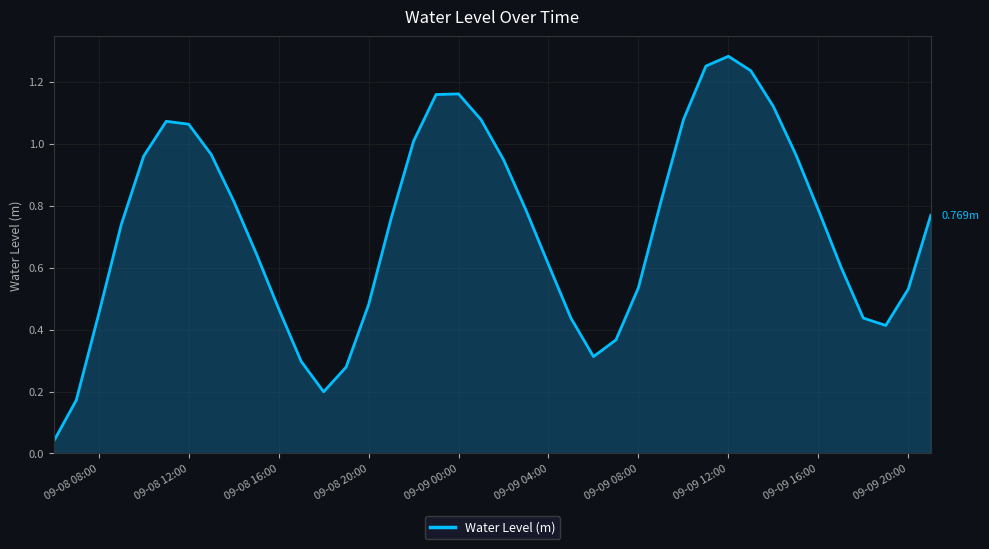

How many lines are shown in the chart?

1